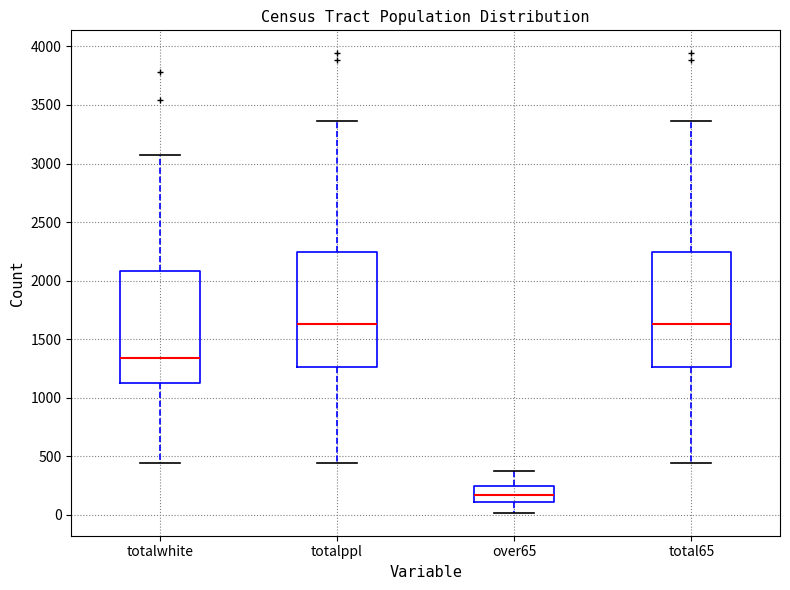

Reading left to right, read every box against the y-axis: the position of its median line, the range the box covers, and the ends of its whiskers. The values are not printed on the chart, so give them approximately, as read against the axis.

totalwhite: median 1350, box 1150 to 2100, whiskers 450 to 3050
totalppl: median 1650, box 1250 to 2250, whiskers 450 to 3350
over65: median 150, box 100 to 250, whiskers 0 to 400
total65: median 1650, box 1250 to 2250, whiskers 450 to 3350